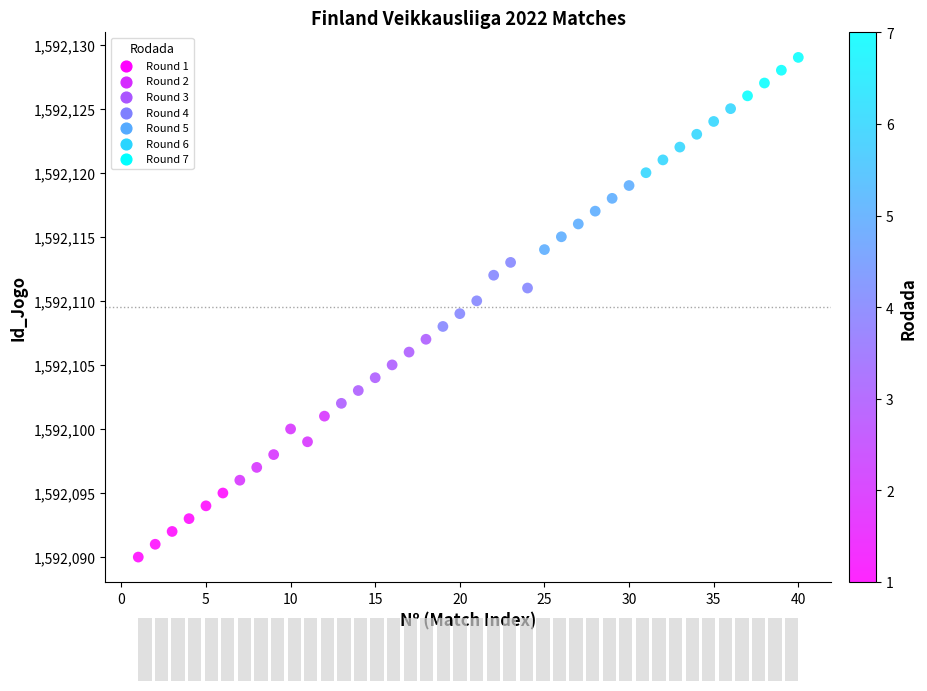

What is the range of X values (max minus min)?

39